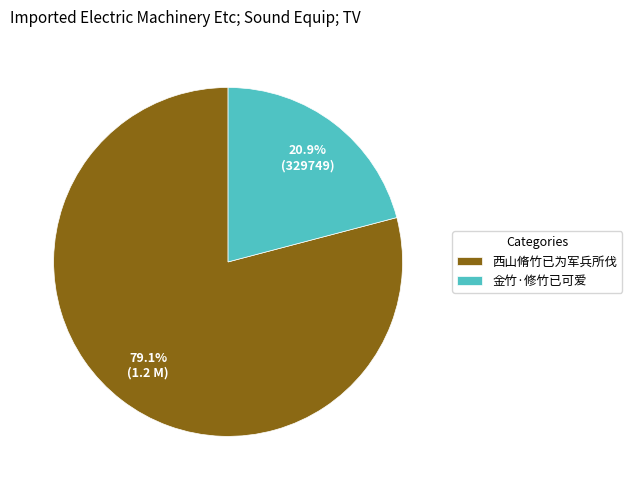

To the nearest percent, what percentage of the pie is 西山脩竹已为军兵所伐?

79%